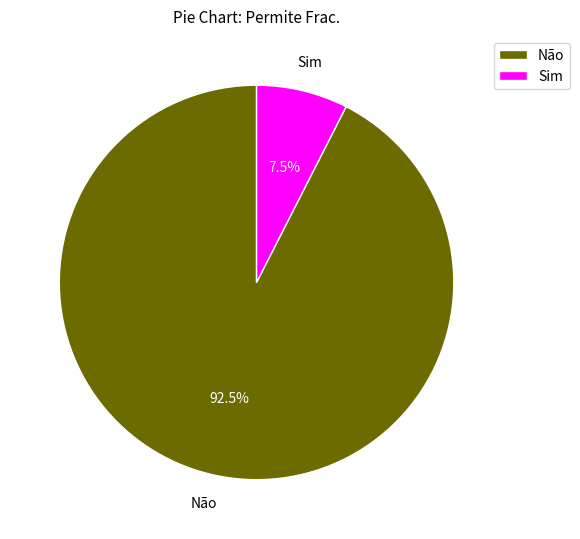

Which has a higher value, Não or Sim?

Não